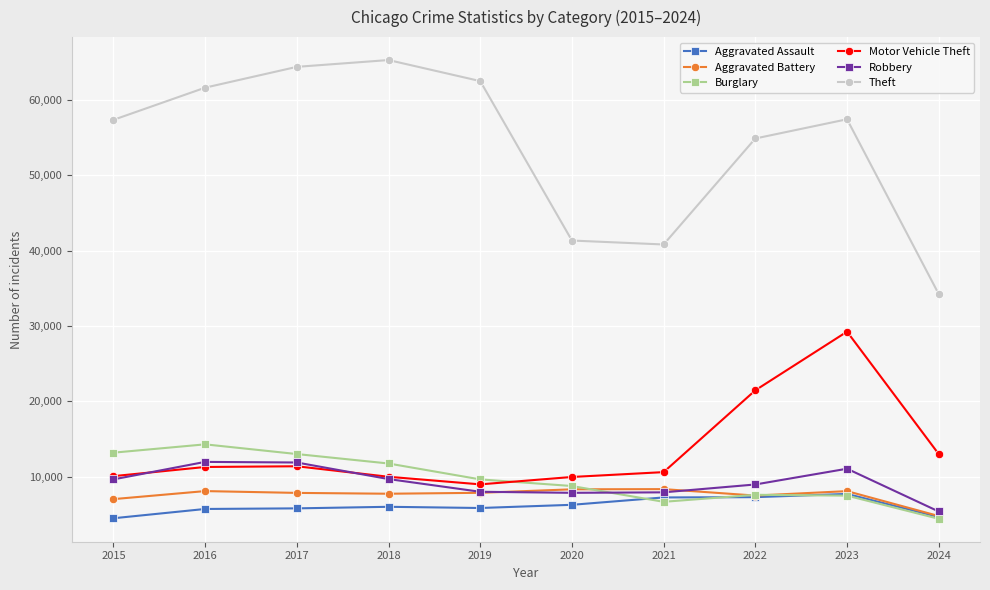

True or false: Motor Vehicle Theft and Theft intersect in this chart.

False